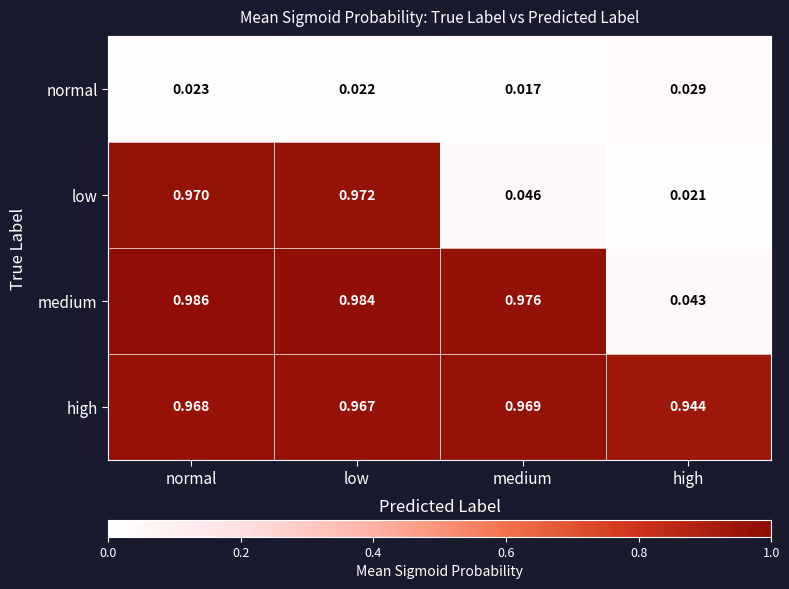

List the labels in order of low value, smallest first.

high, medium, normal, low